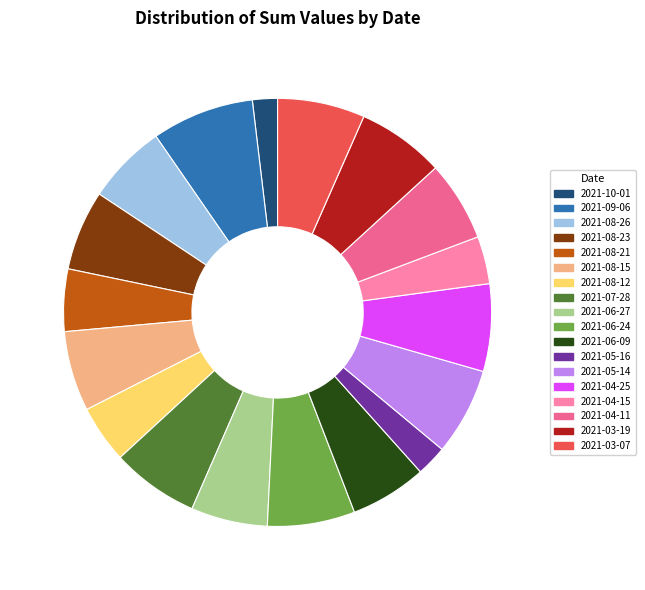

Do 2021-08-23 and 2021-06-09 together represent more than half of the pie?

No